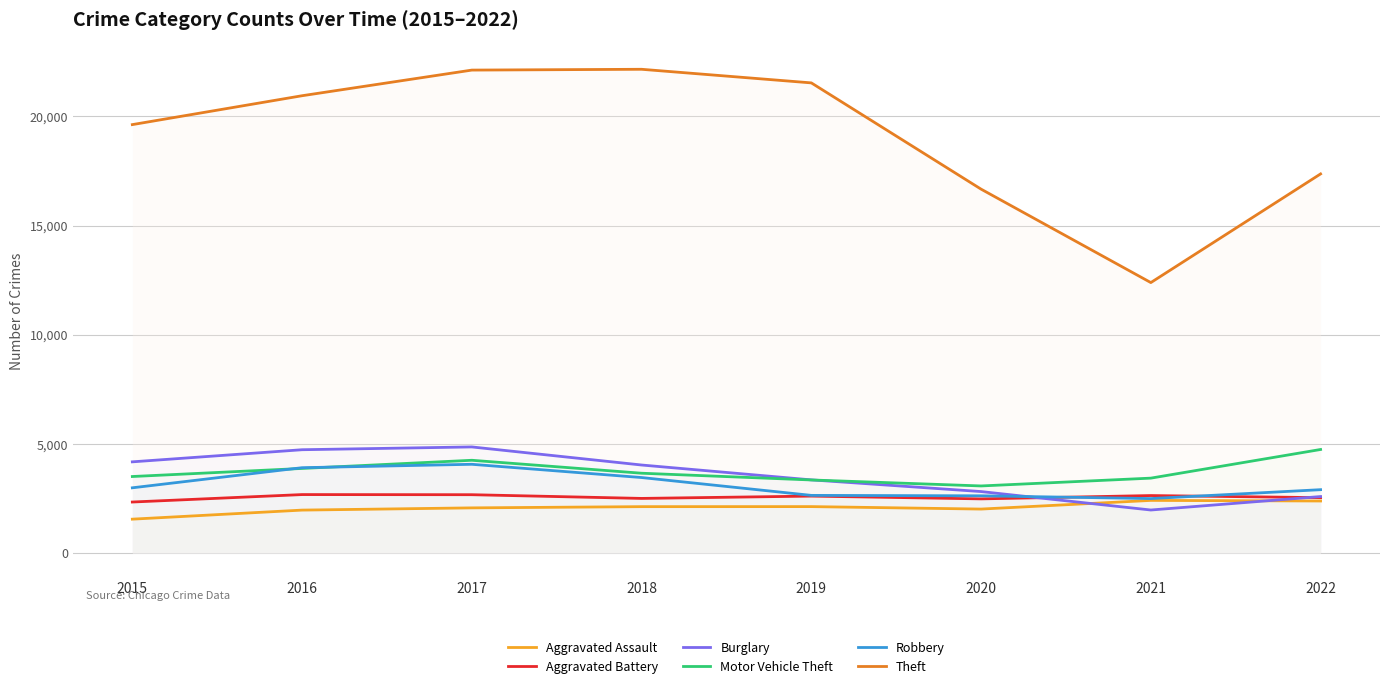

Is it true that Theft equals 33381 at 2017?

False